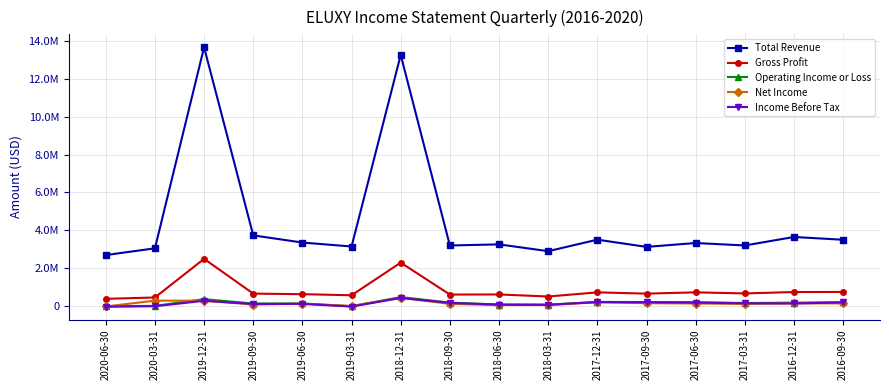

What is the difference between the Total Revenue values at 2016-09-30 and 2020-06-30?

807500